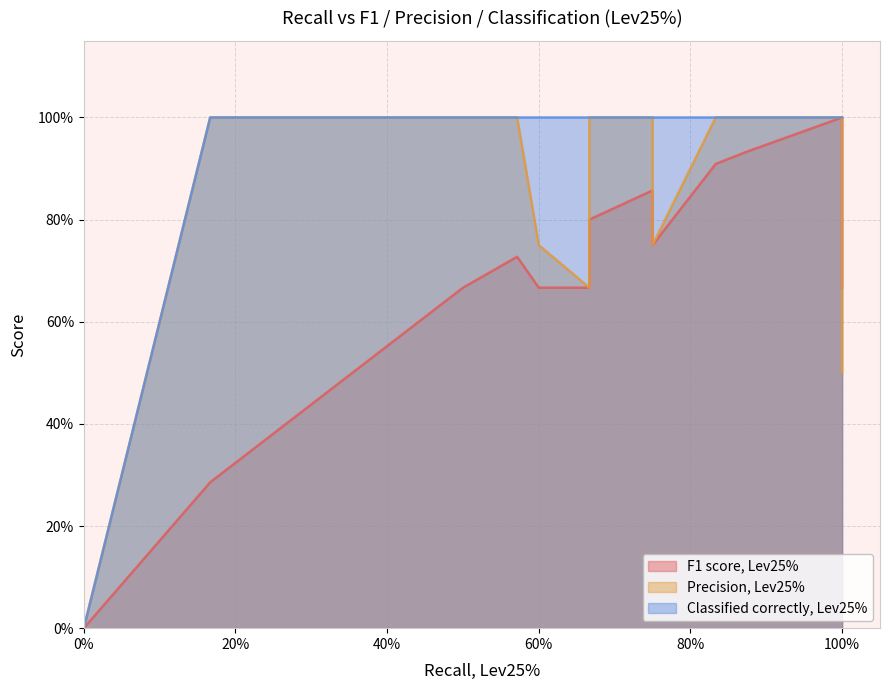

True or false: Classified correctly, Lev25% has more than 2 points higher than both neighbors.

False